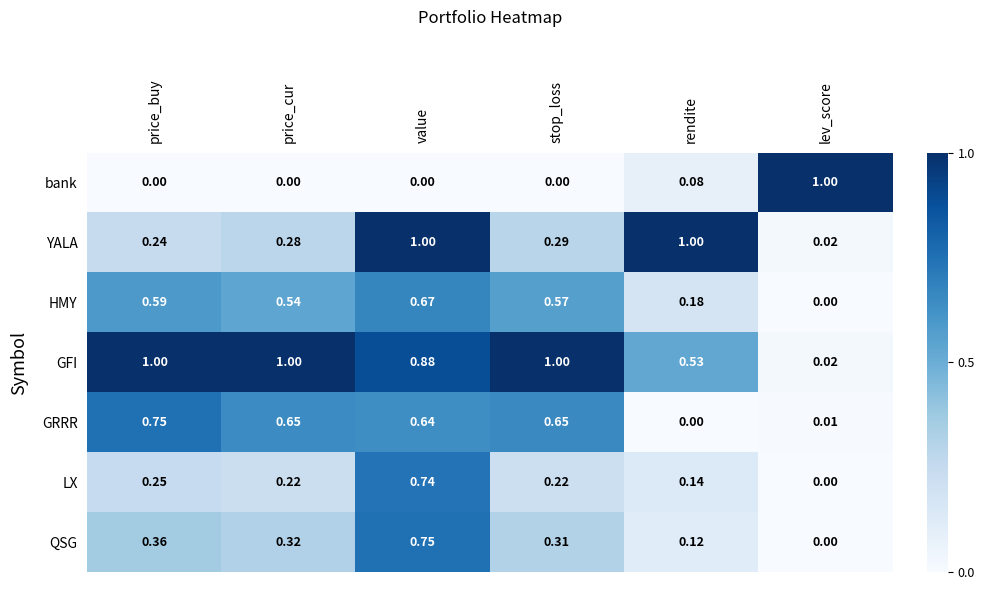

At which label is GRRR closest to 0?

rendite